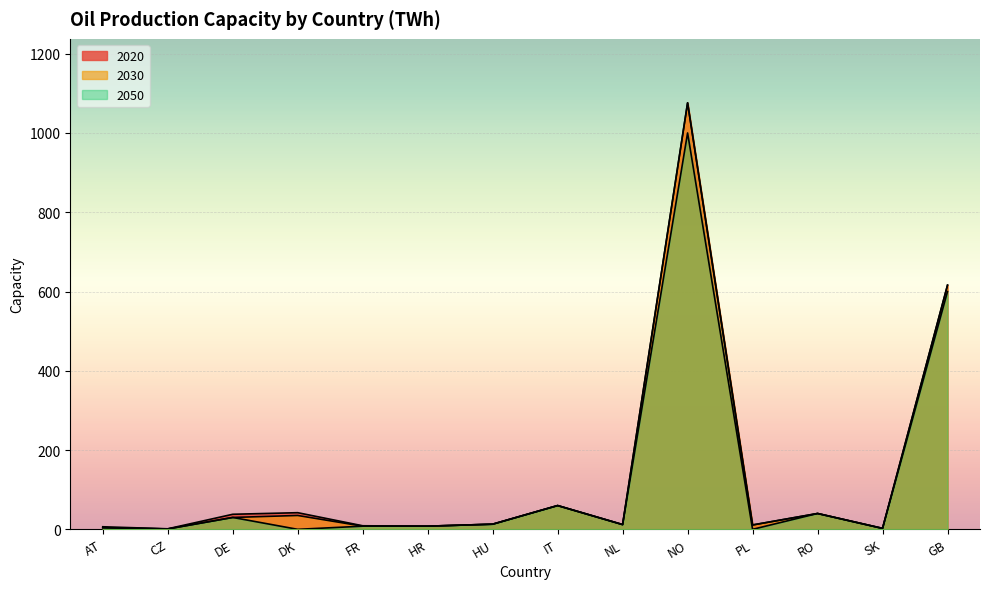

Is it true that 2020 equals 503.1 at NO?

False